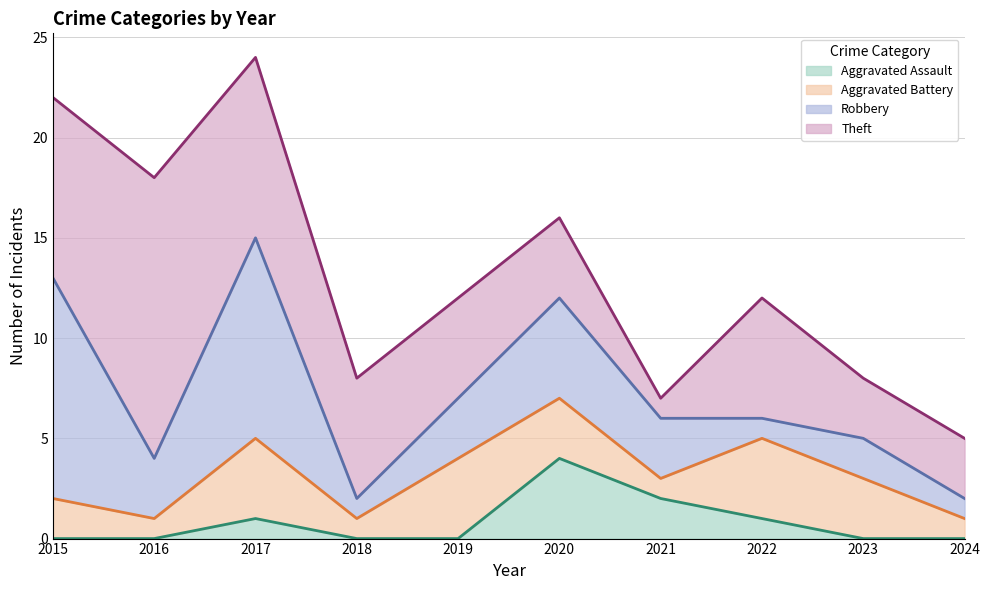

True or false: Aggravated Battery and Theft cross at least once.

False